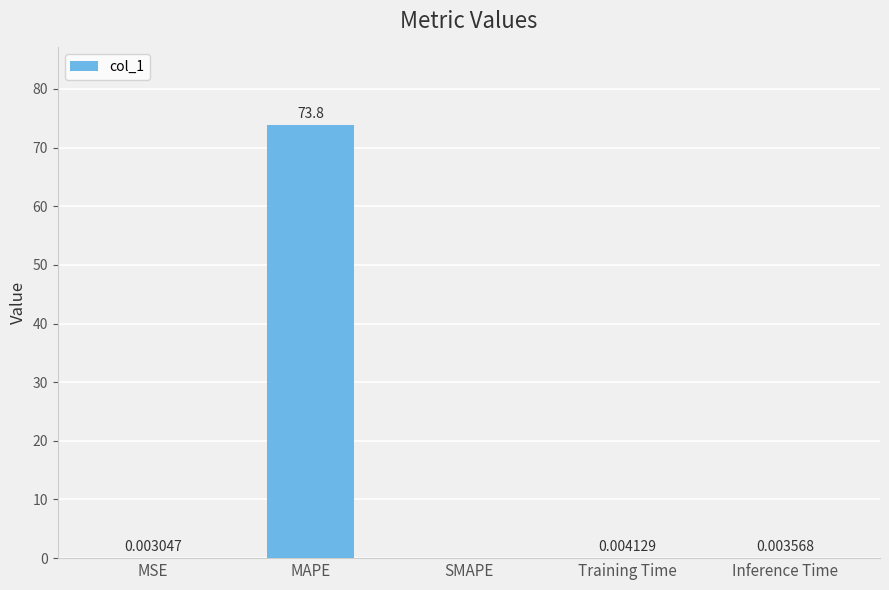

What is the maximum value shown in the chart?

73.8